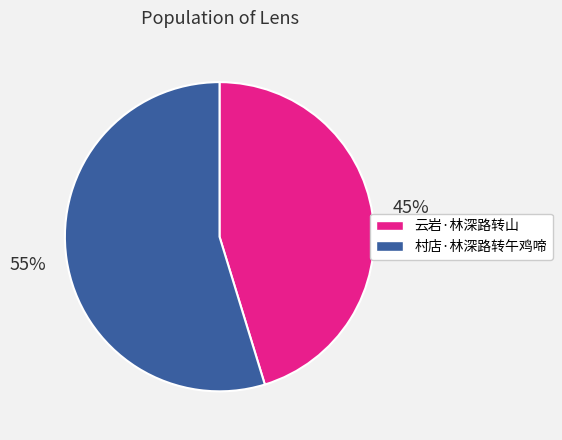

Is the sum of 村店·林深路转午鸡啼 and 云岩·林深路转山 greater than half?

Yes